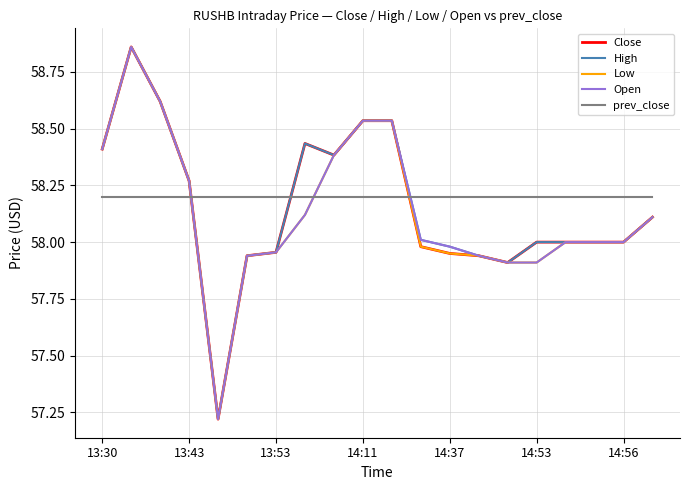

What is the lowest value of the prev_close series?

58.2